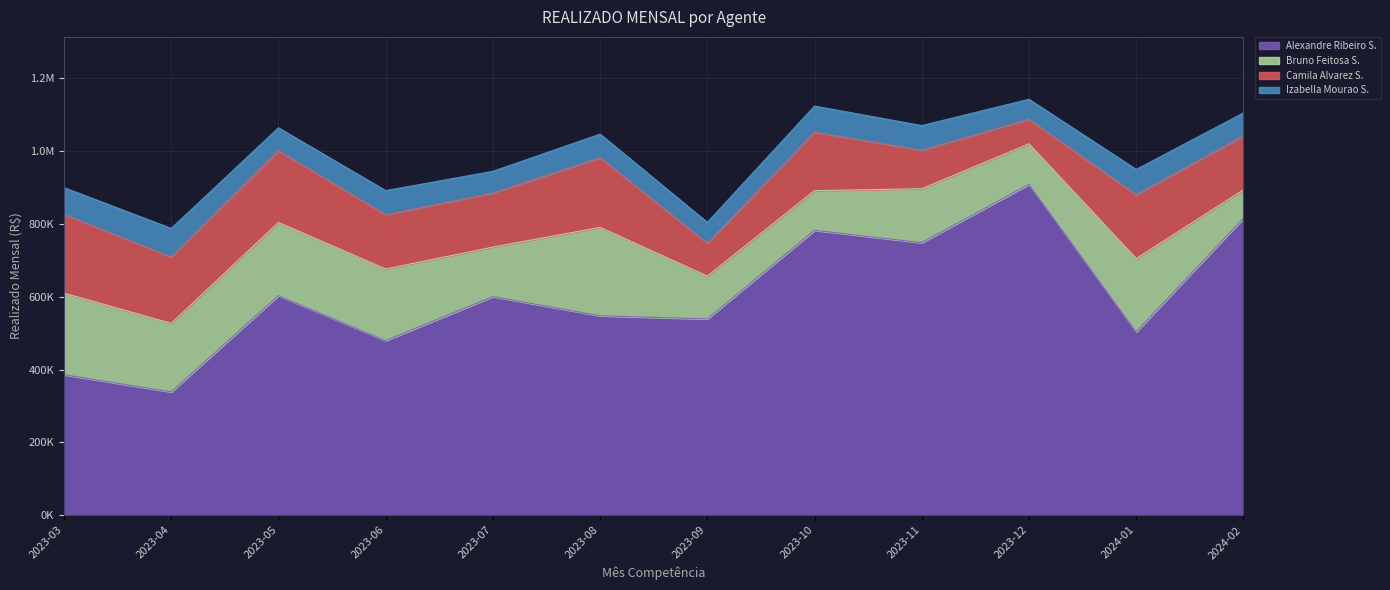

True or false: Izabella Mourao S. and Alexandre Ribeiro S. cross at least once.

False